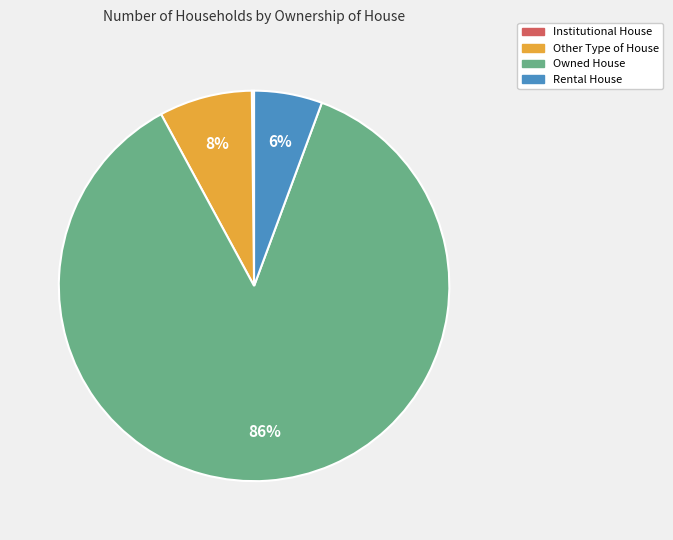

Which has a higher value, Rental House or Other Type of House?

Other Type of House